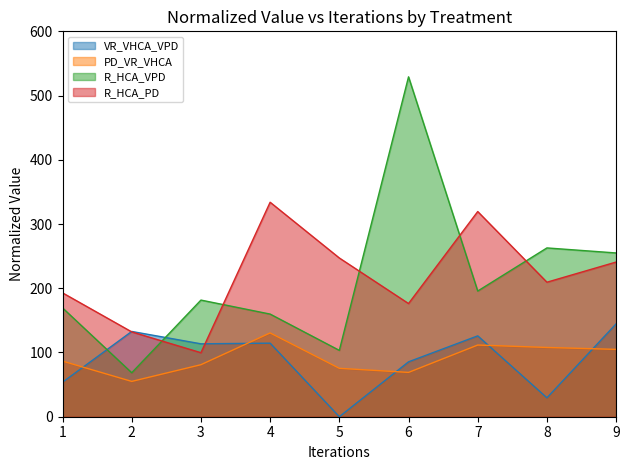

Which category has the highest value in the PD_VR_VHCA series?

4